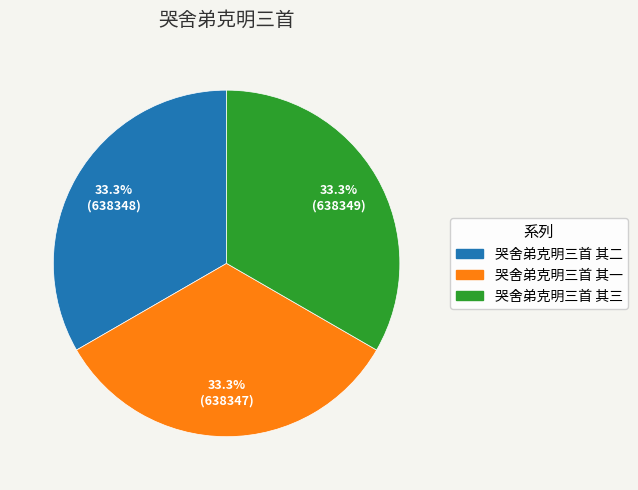

True or false: 哭舍弟克明三首 其二 accounts for 33% of the total.

True